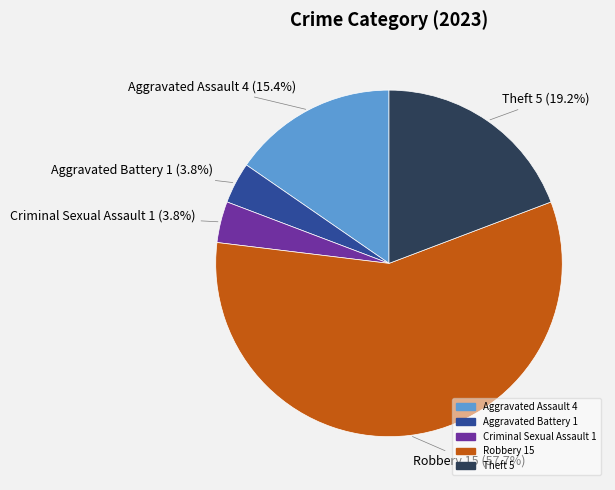

To the nearest percent, what is the average slice percentage?

20%